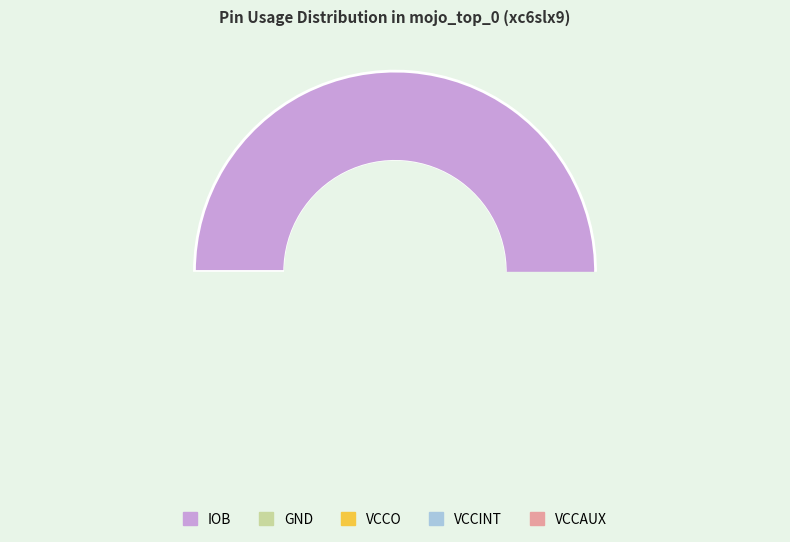

Is IOB the majority of the pie?

No